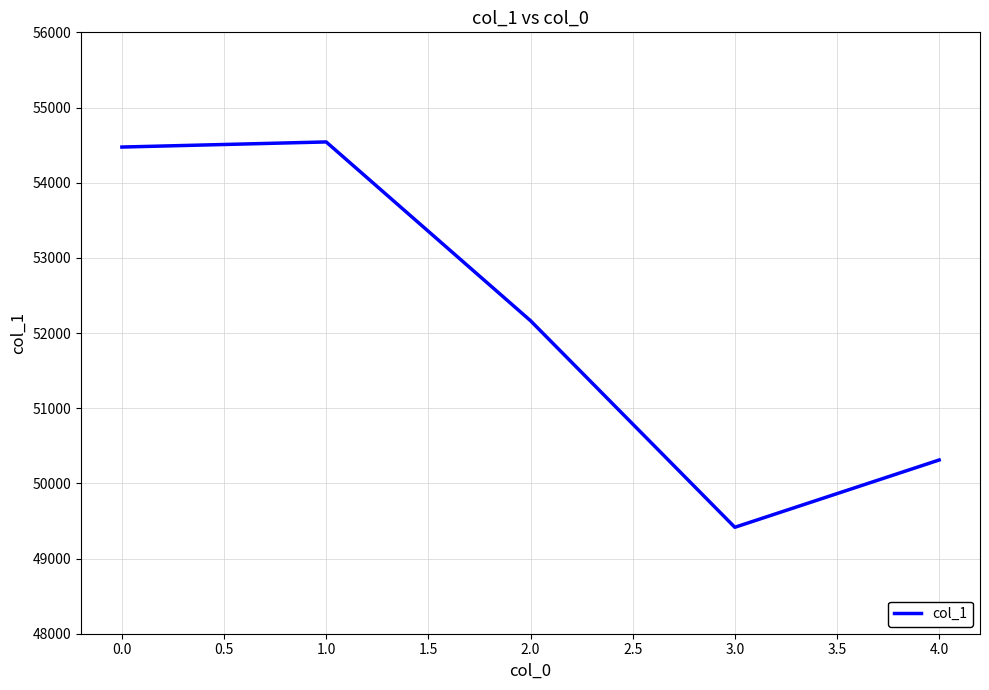

What is the ratio of the value at 0.0 to the value at 4.0?

1.1